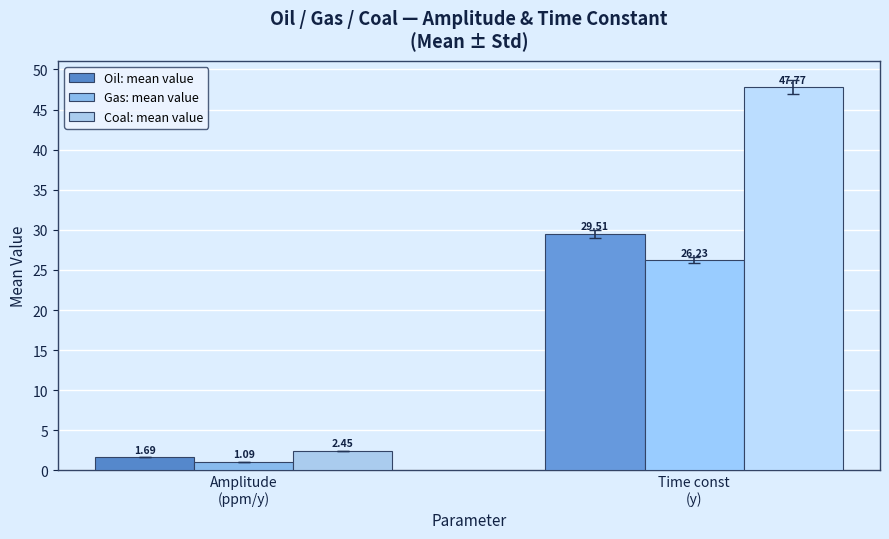

What is the highest value of the Oil: mean value series?

29.5